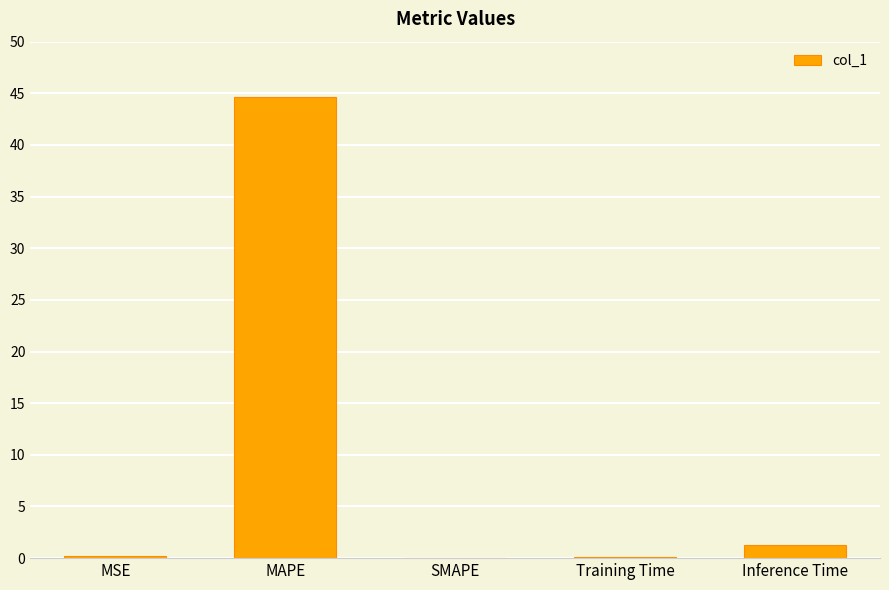

Between Inference Time and MSE, which is larger?

Inference Time